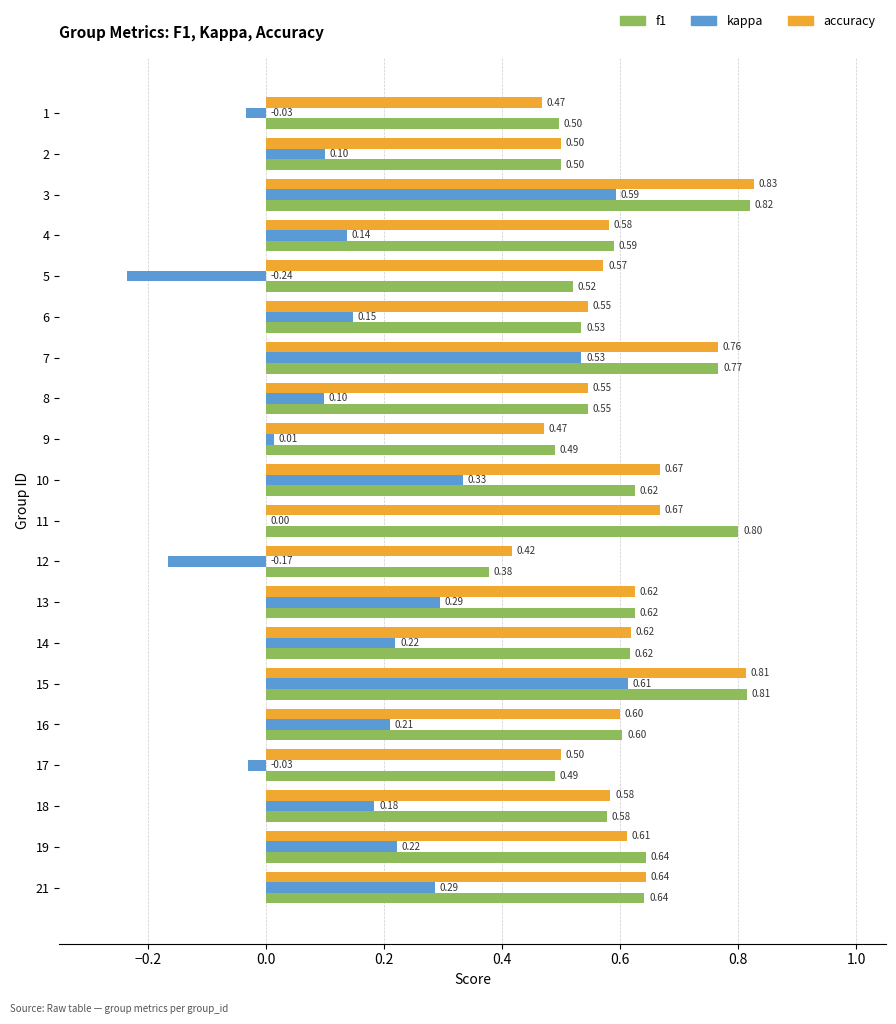

What is the sum of all kappa values?

3.5